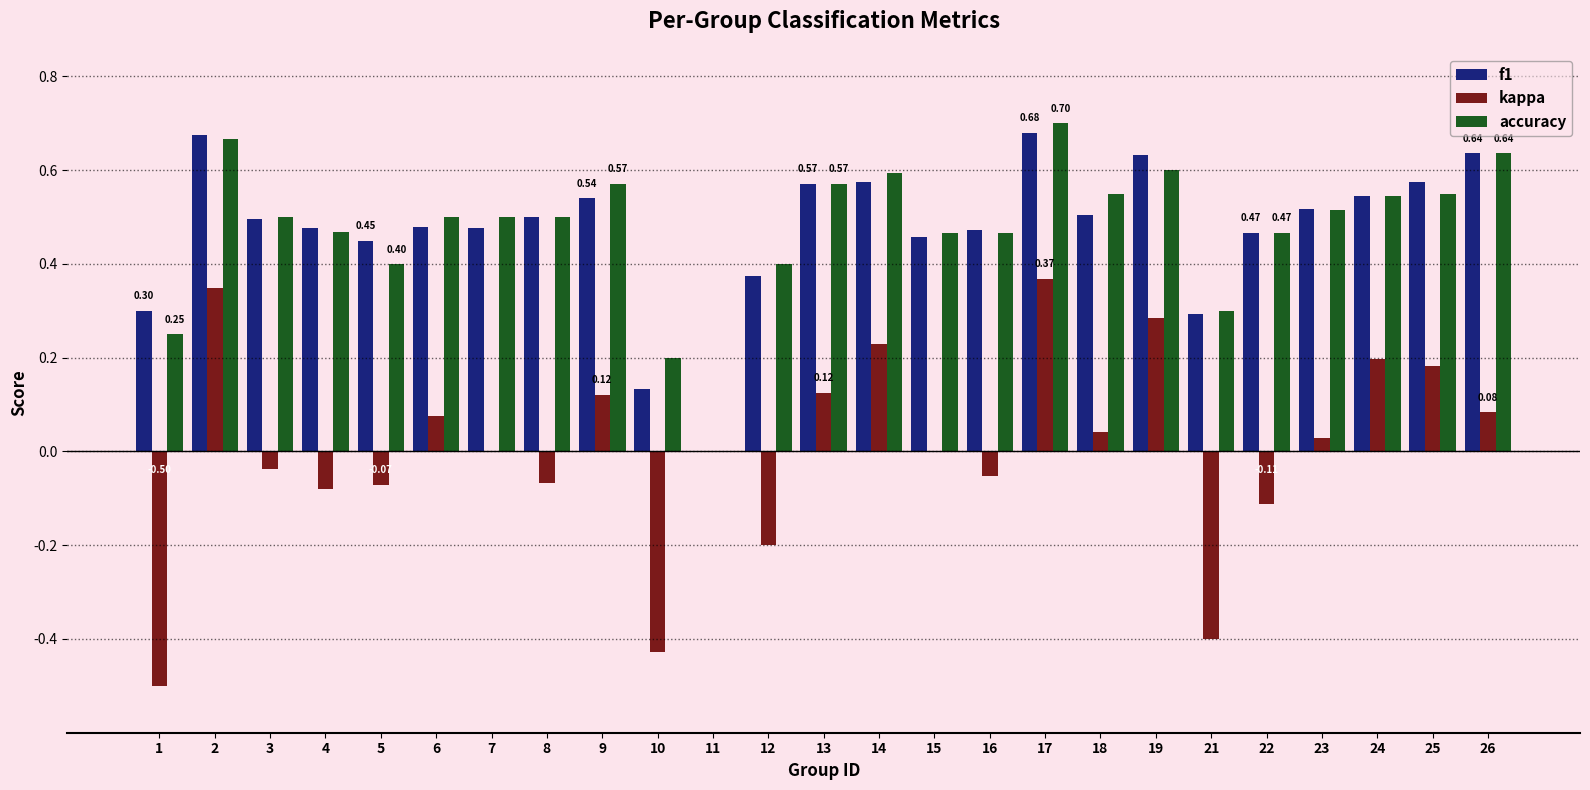

What is the sum of all f1 values?

11.8